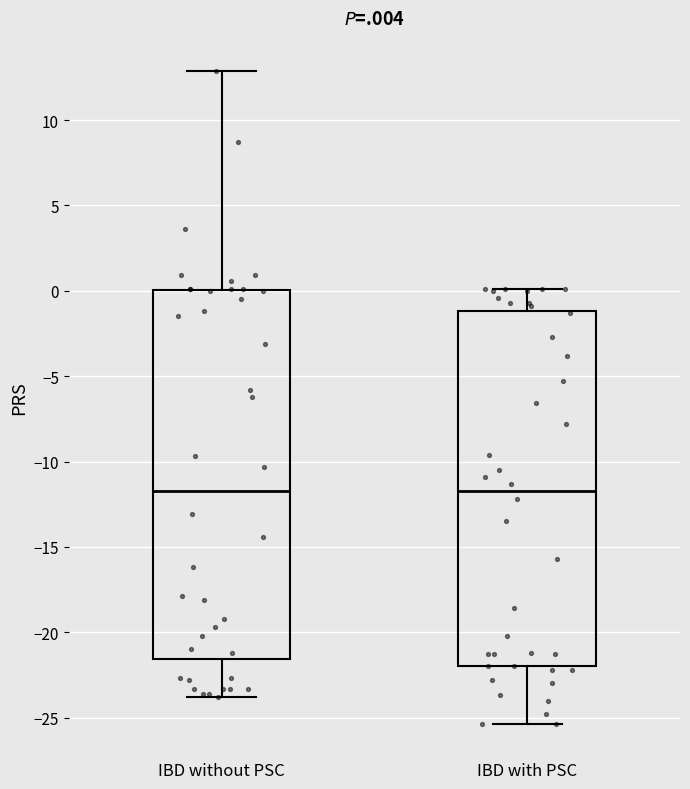

Reading left to right, read every box against the y-axis: the position of its median line, the range the box covers, and the ends of its whiskers. The values are not printed on the chart, so give them approximately, as read against the axis.

IBD without PSC: median -11.5, box -21.5 to 0.0, whiskers -24.0 to 13.0
IBD with PSC: median -11.5, box -22.0 to -1.0, whiskers -25.5 to 0.0